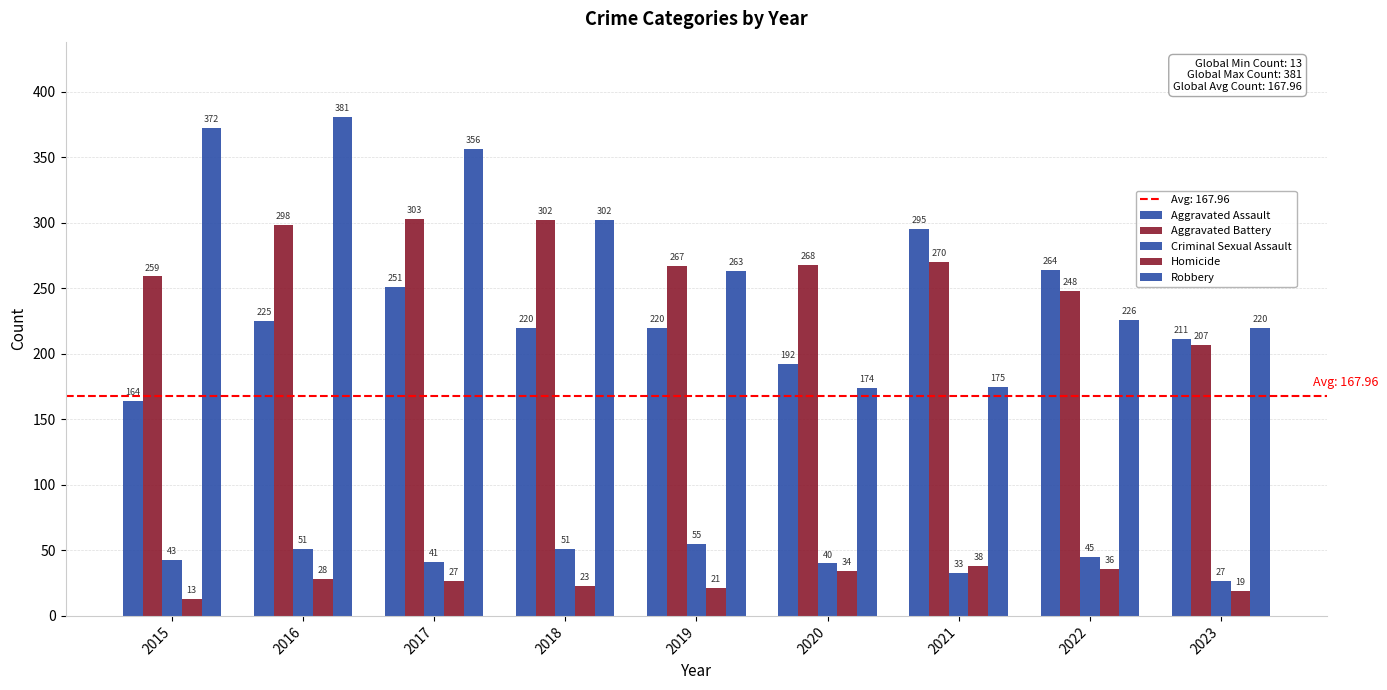

Count the number of data series in this chart.

5